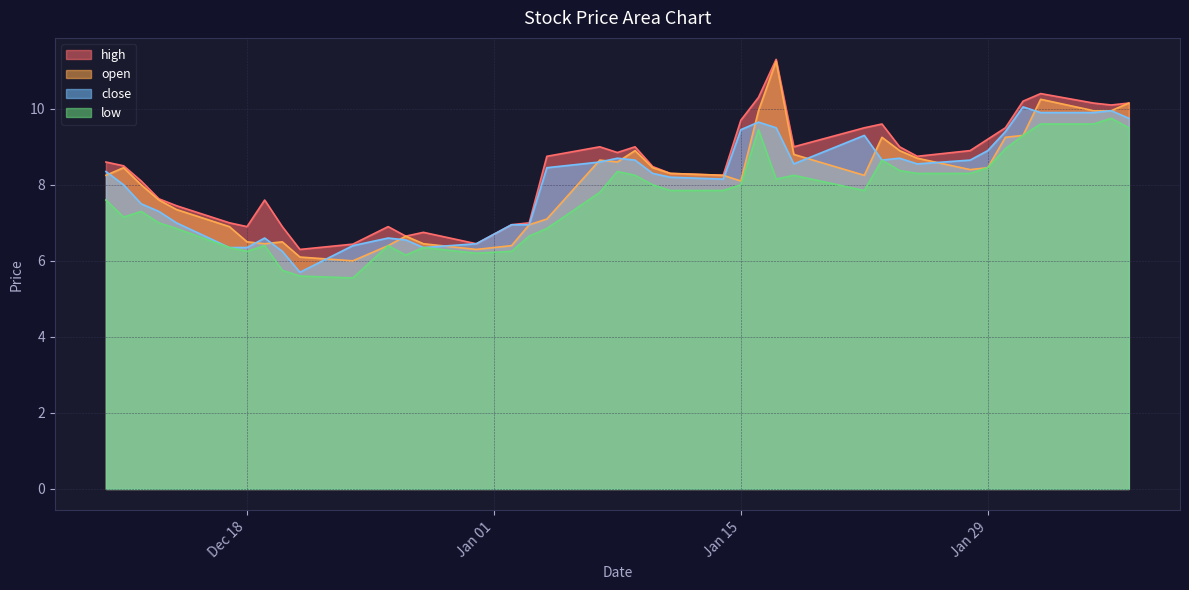

How many values in the close series exceed 8?

24